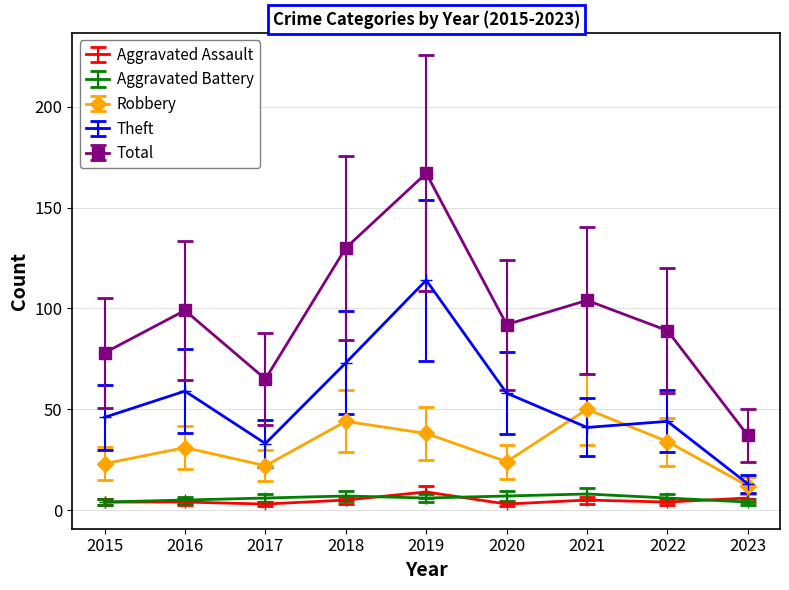

What is the highest value of the Aggravated Assault series?

9